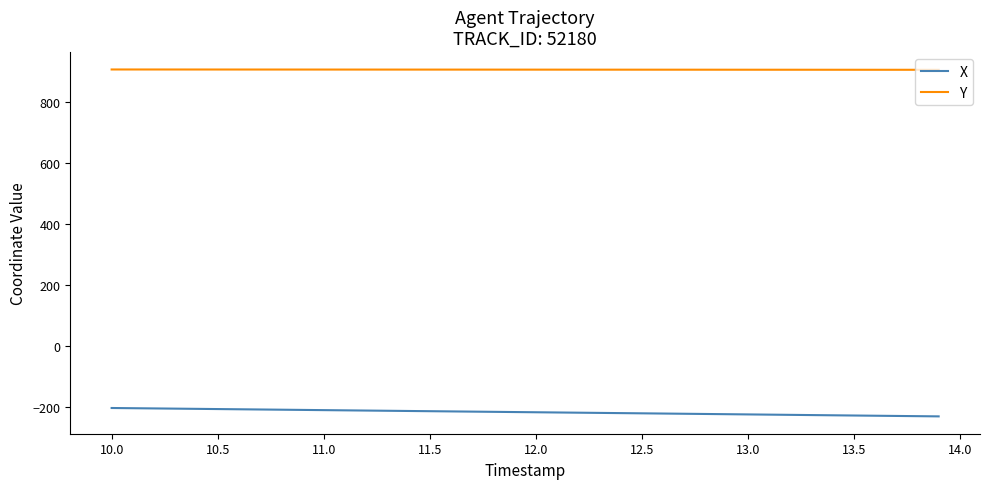

What is the average value of the Y series?

907.2